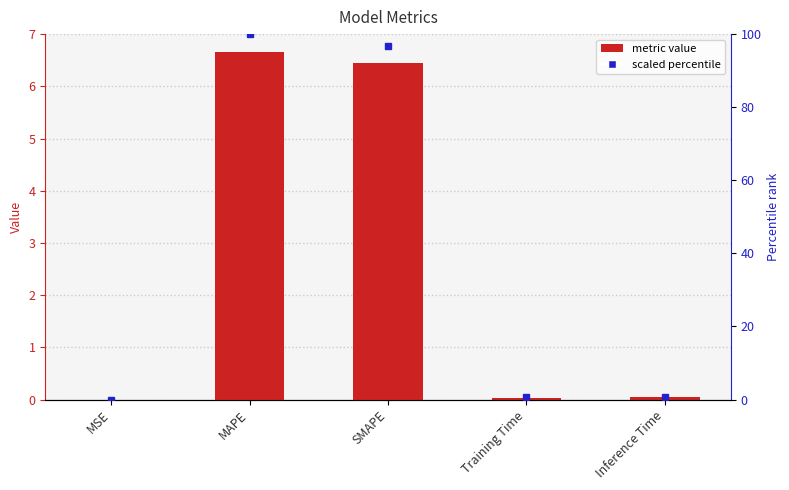

What position from the right is SMAPE?

3